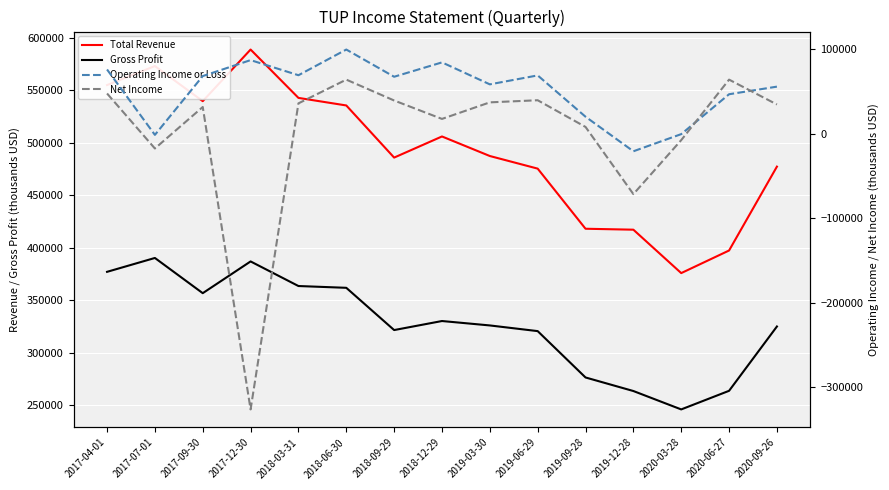

What is the difference between the highest and lowest values at 2018-12-29?

488600